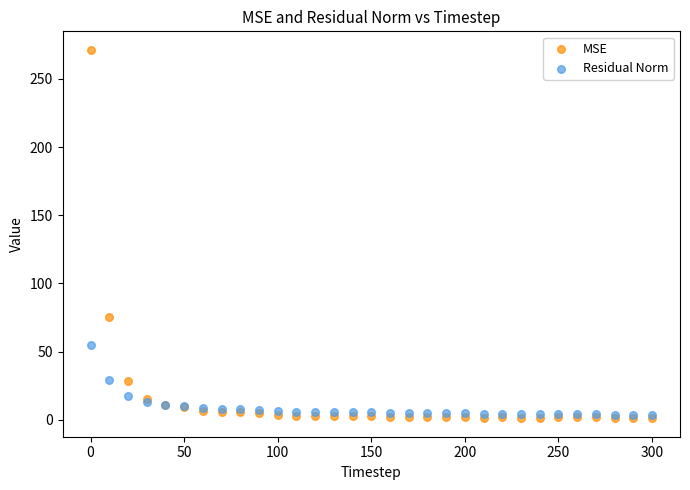

Which series reaches the minimum Y coordinate?

MSE